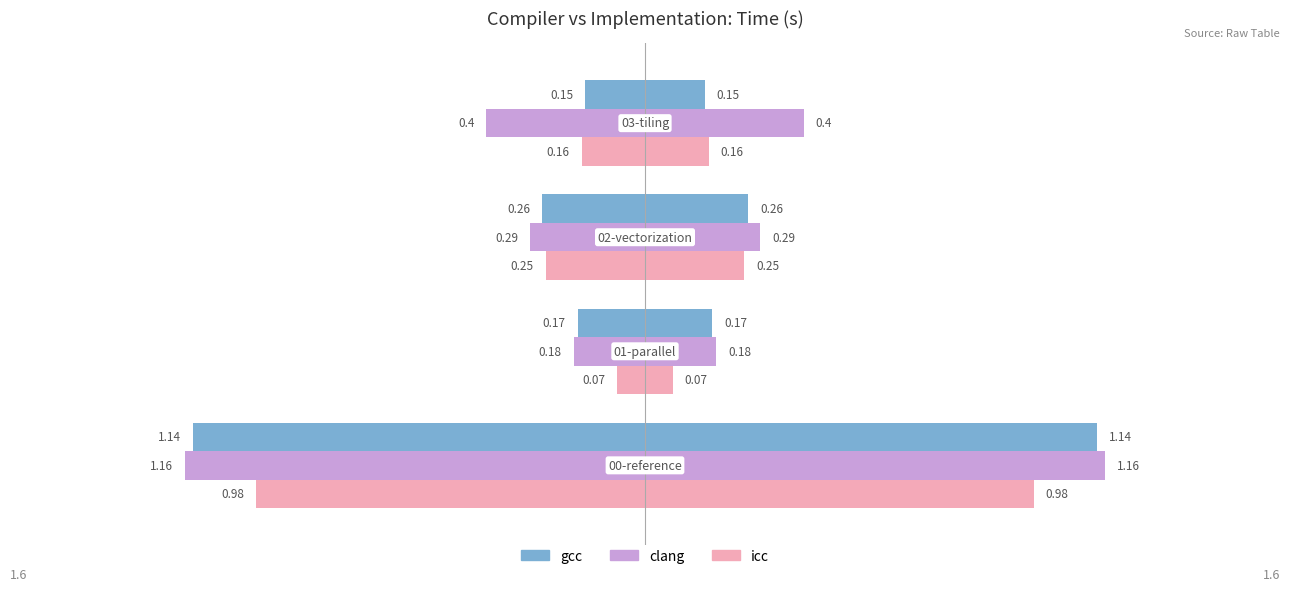

What is the value of the icc bar at the 3rd from the left?

0.2